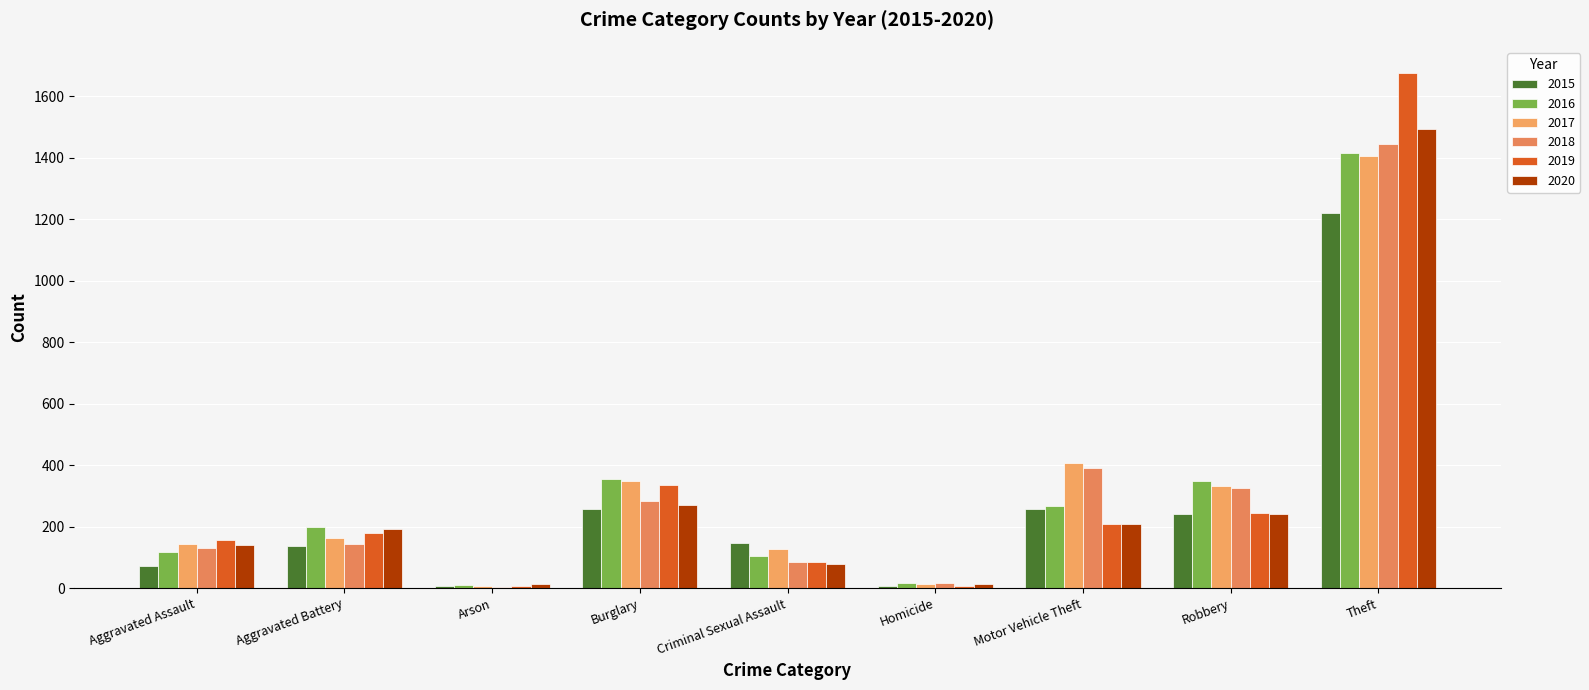

Reading right to left, list all the values displayed in this chart.

2015: 1220	241	257	8	146	258	6	138	73
2016: 1416	348	267	17	105	354	10	200	119
2017: 1405	333	408	12	128	349	8	163	144
2018: 1445	327	392	16	84	283	5	145	132
2019: 1677	244	209	7	84	336	8	180	156
2020: 1495	241	208	13	80	269	14	191	139